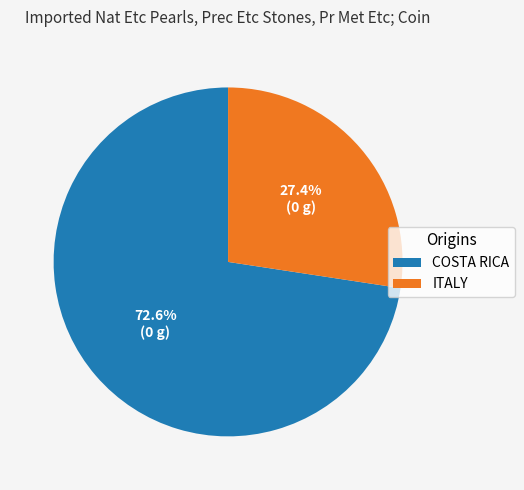

Combined, do COSTA RICA and ITALY account for over 50%?

Yes